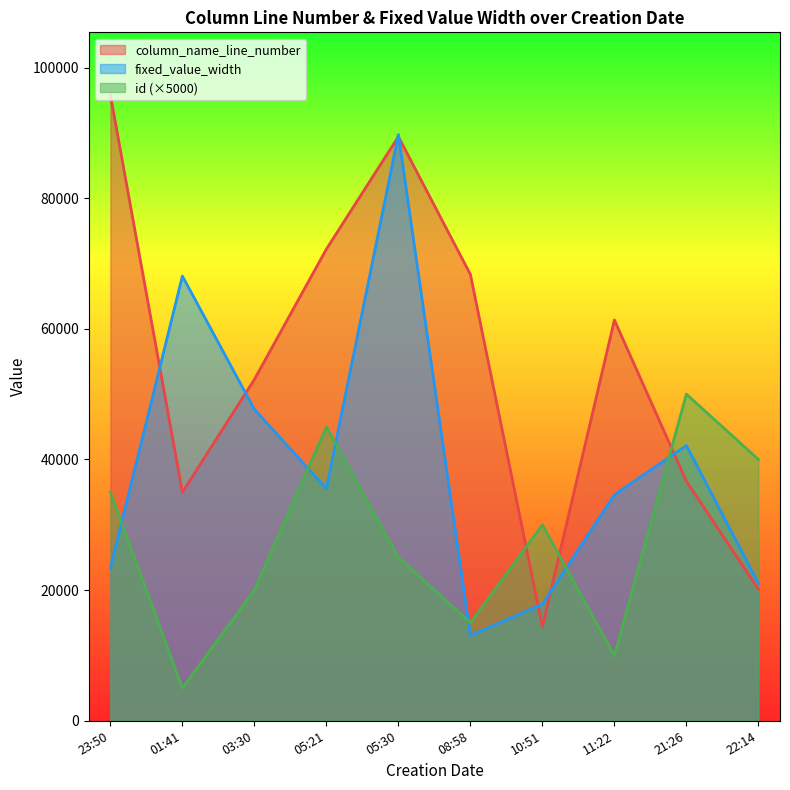

Rank the series at 2021-08-17T08:58:20 from lowest to highest value.

id, fixed_value_width, column_name_line_number